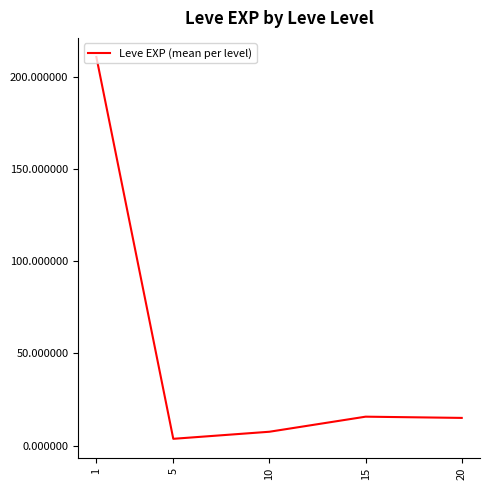

What is the approximate value at 1?

210.7